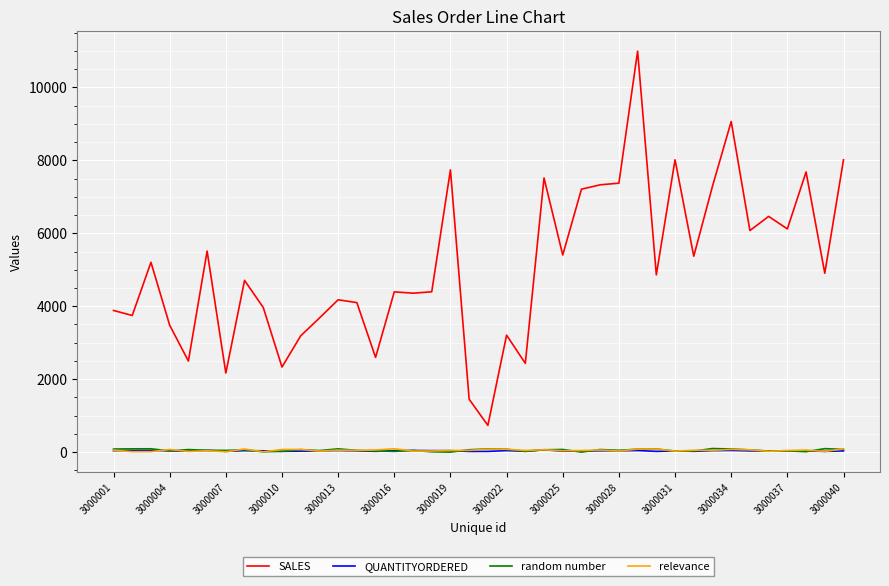

Which series has the widest spread of values?

SALES